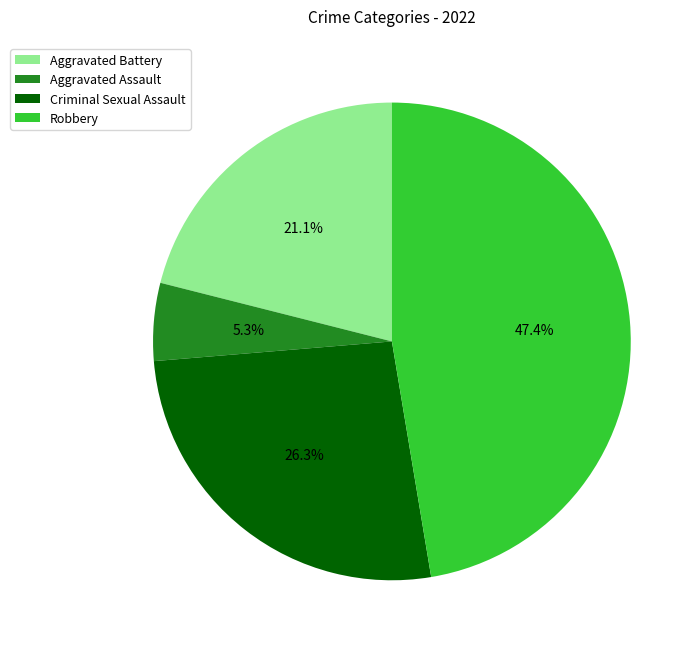

What percentage is NOT represented by Criminal Sexual Assault?

73.7%